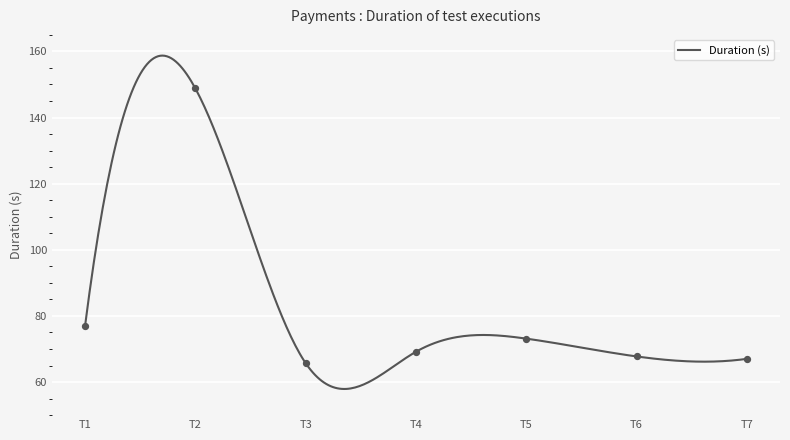

What is the minimum value for Duration (s)?

57.9